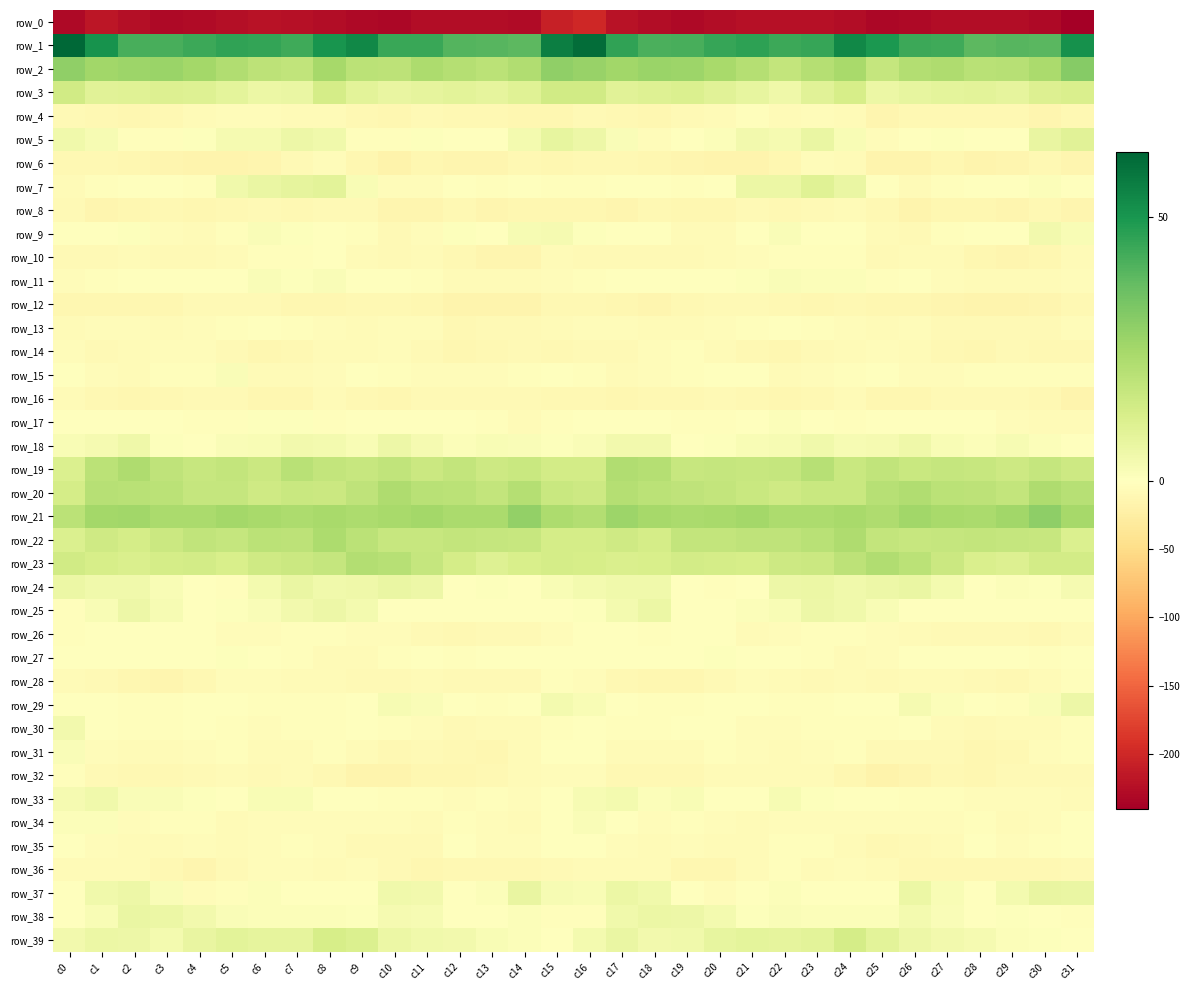

Read the row_2 value at c31.

30.7